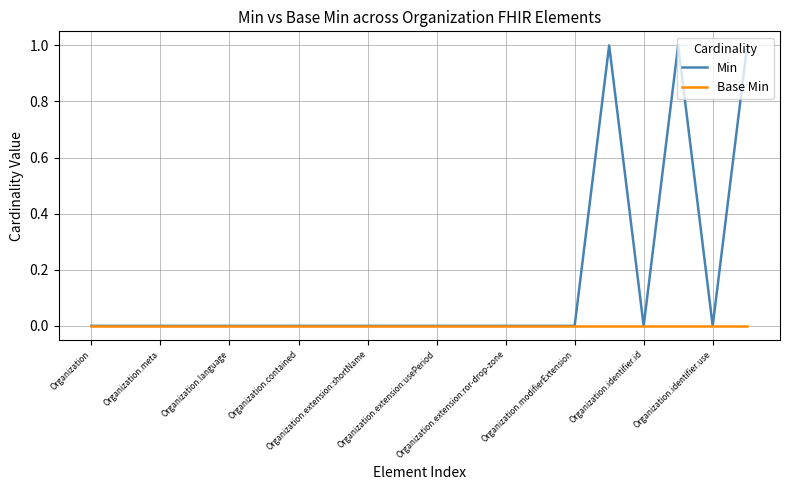

Reading right to left, transcribe all the data shown in this chart.

Min: 1	0	1	0	1	0	0	0	0	0	0	0	0	0	0	0	0	0	0	0
Base Min: 0	0	0	0	0	0	0	0	0	0	0	0	0	0	0	0	0	0	0	0